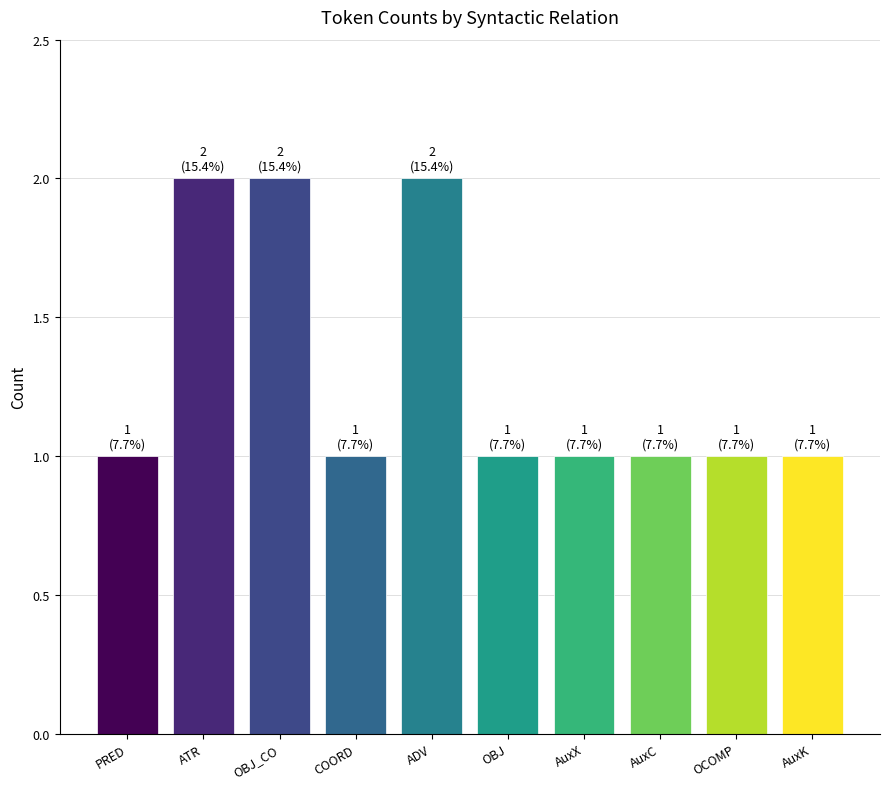

Are the bars grouped side by side (vs. stacked)?

No